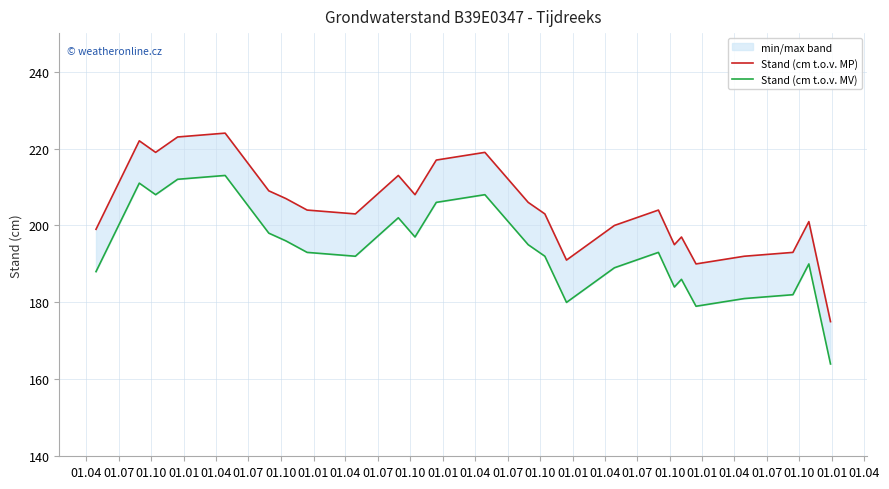

How many values in the Stand (cm t.o.v. MV) series exceed 193?

11